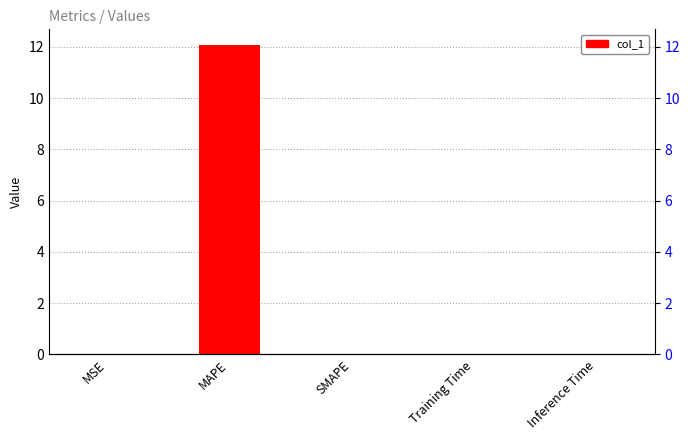

Rank the categories by value from highest to lowest.

MAPE, Training Time, MSE, Inference Time, SMAPE